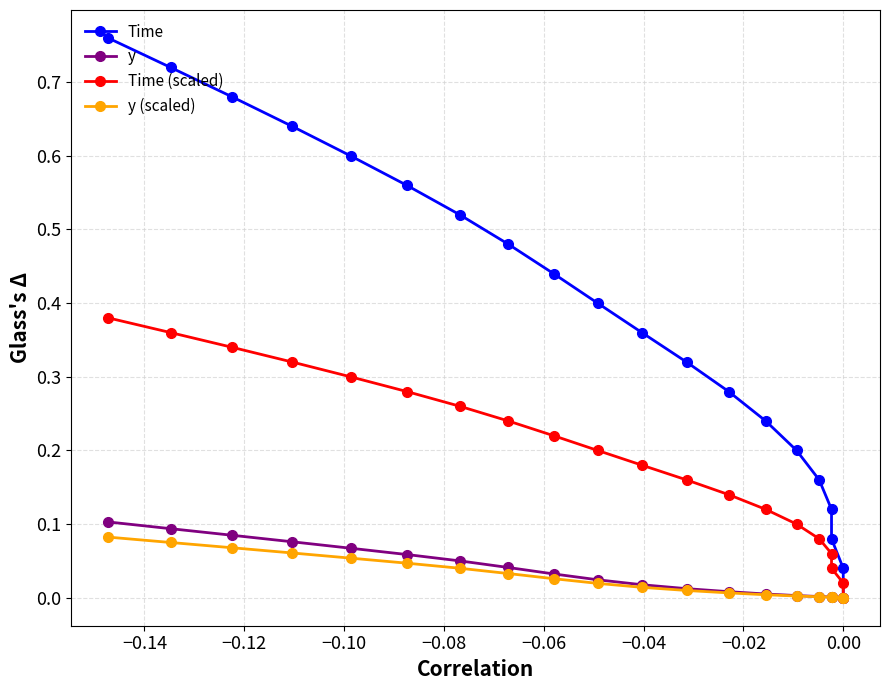

How many values in the Time series exceed 0?

19